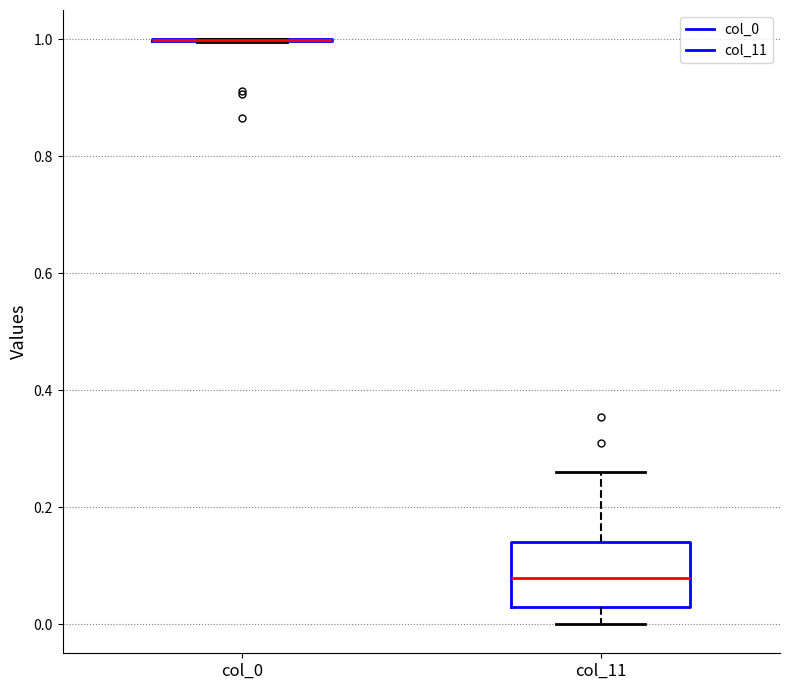

Reading left to right, transcribe this box plot: for each box, give where its median line is, the range the box spans, and where its two whiskers end, as read against the y-axis. The values are not printed on the chart, so give them approximately, as read against the axis.

col_0: box collapsed to a line at 1.00, whiskers 1.00 to 1.00
col_11: median 0.08, box 0.02 to 0.14, whiskers 0.00 to 0.26